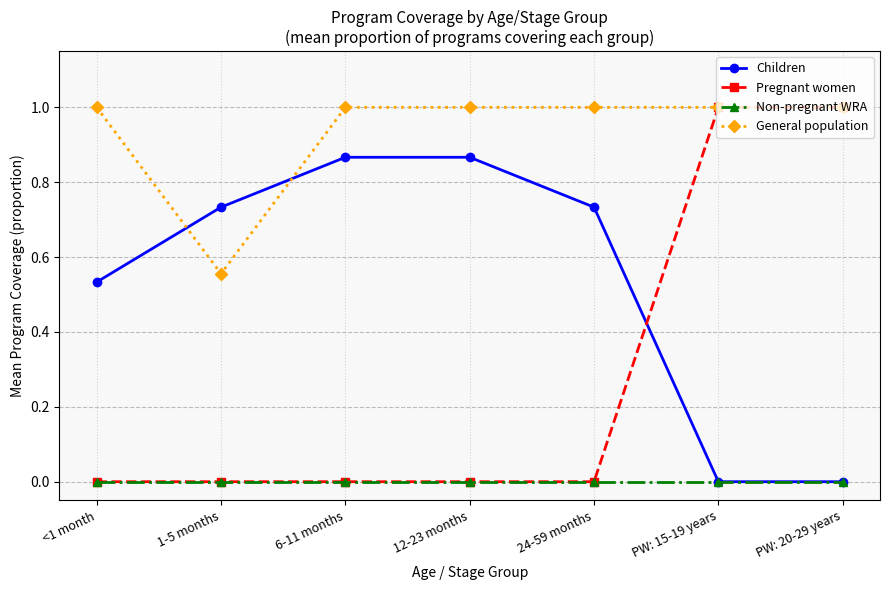

What is the total value across all series at 12-23 months?

1.9